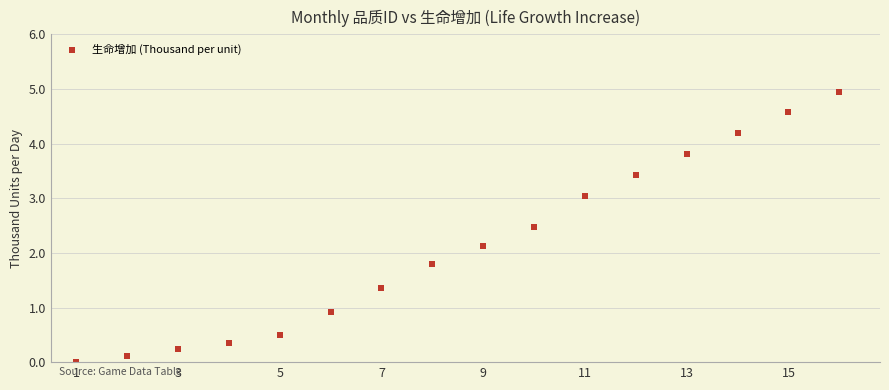

What is the range of Y values (max minus min)?

5.0